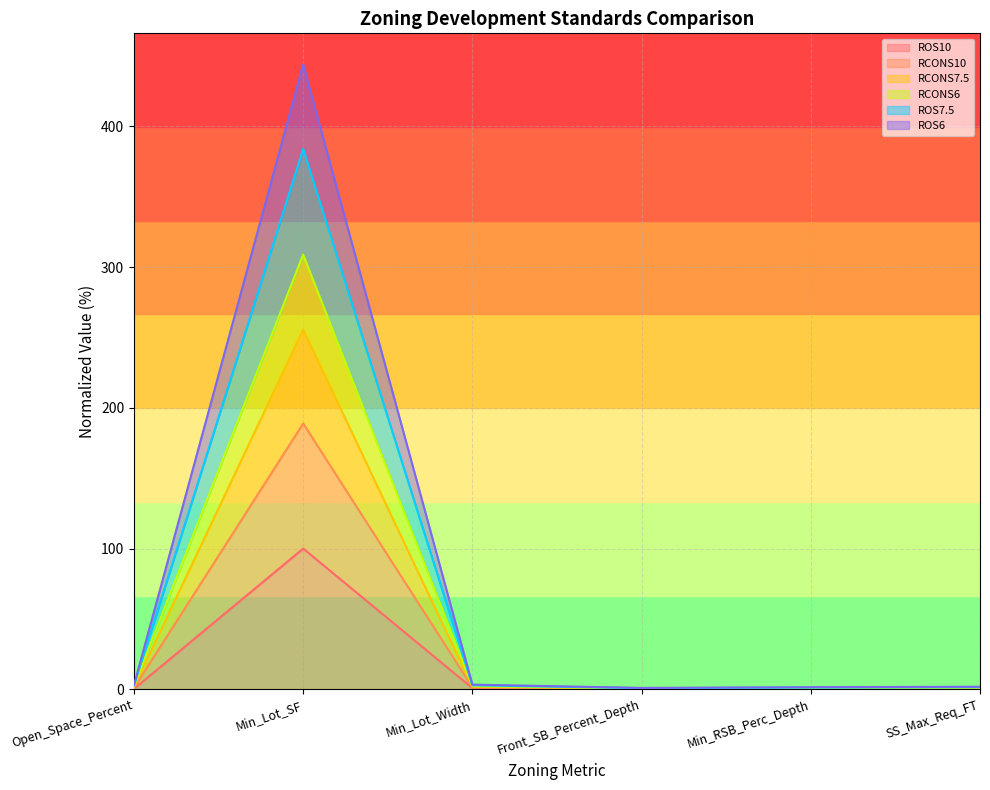

Where is ROS7.5 nearest to the value 94?

Min_Lot_Width